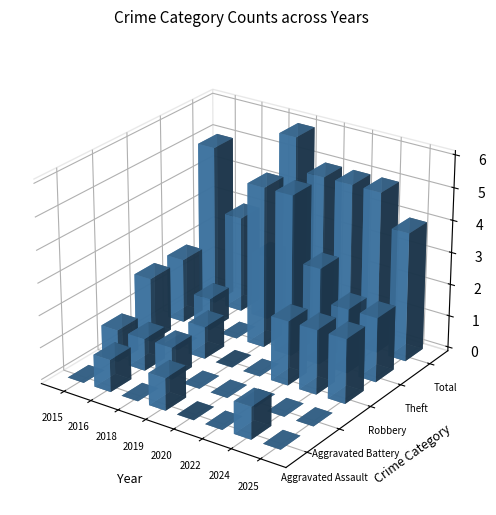

What is the total value across all series at 2018?

4